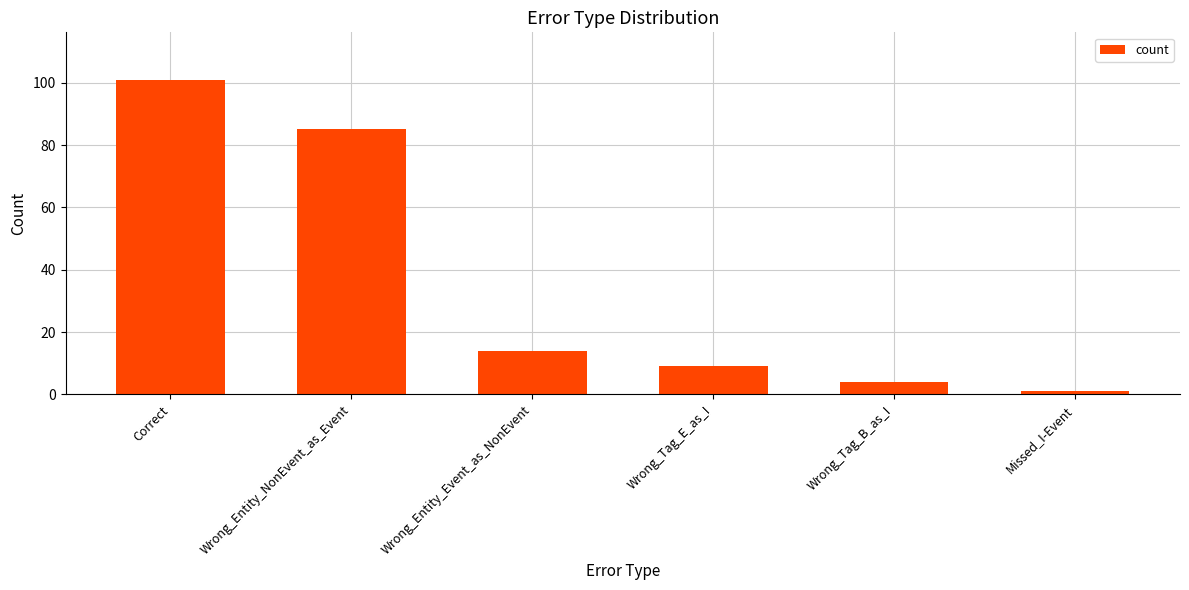

What is the difference between the maximum and minimum values?

100